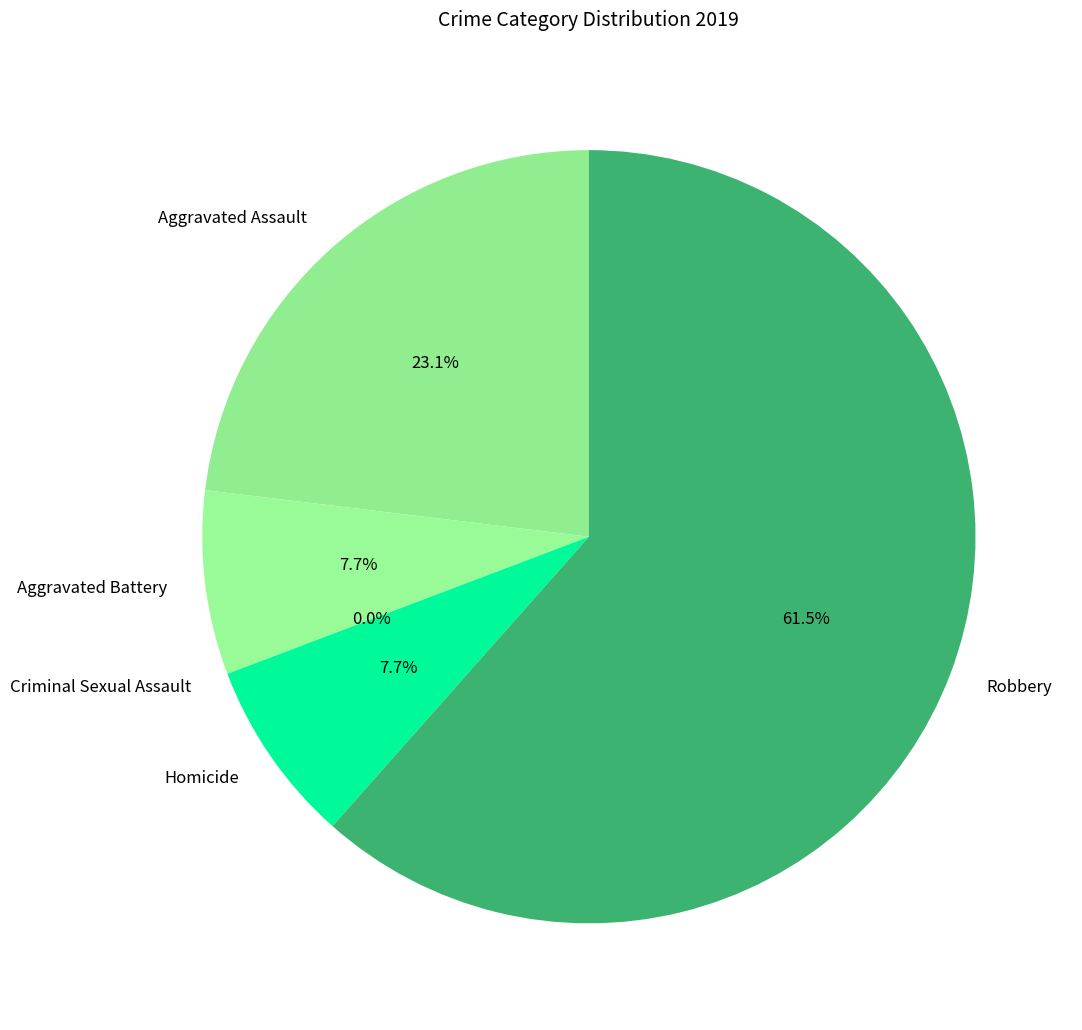

To the nearest percent, what is the difference between the largest and smallest slice percentages?

62%